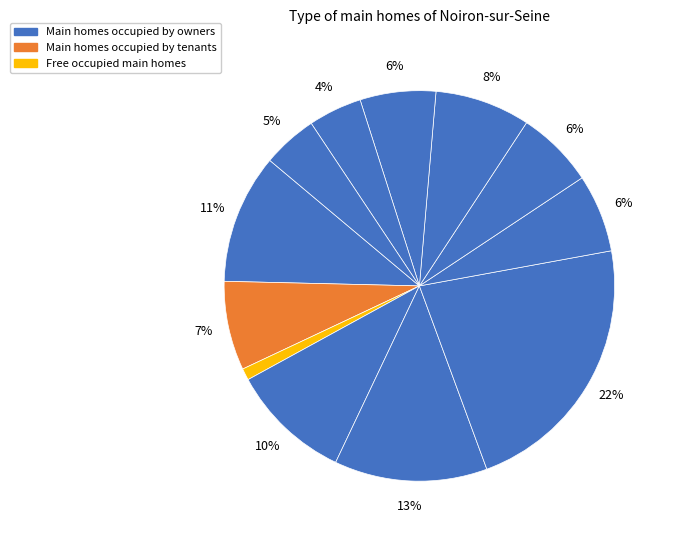

How many segments does this pie chart have?

12